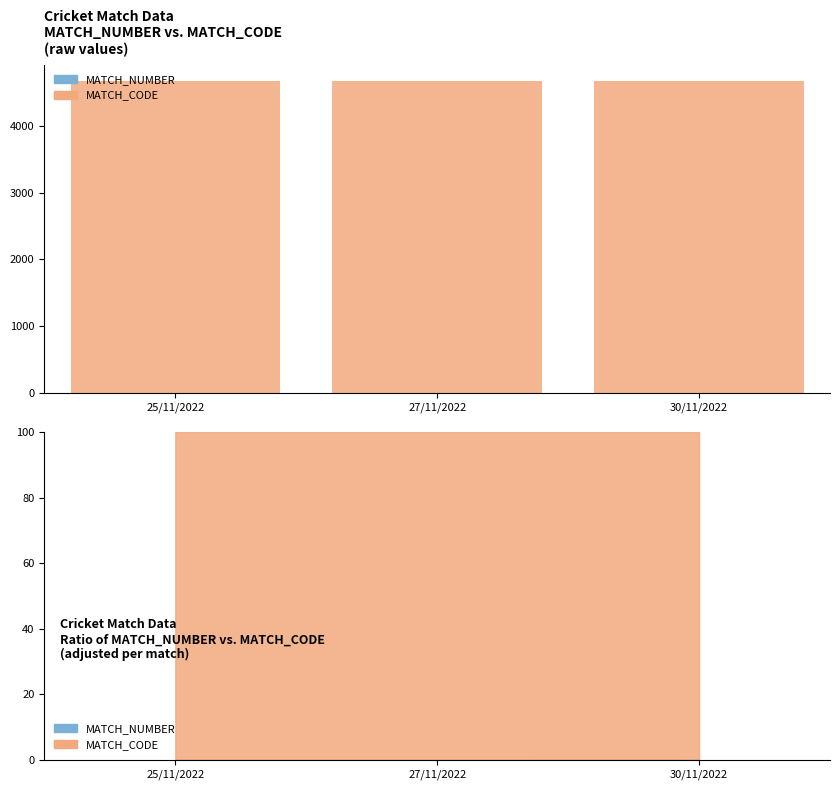

The MATCH_CODE series shows 4669 at 25/11/2022. True or false?

True